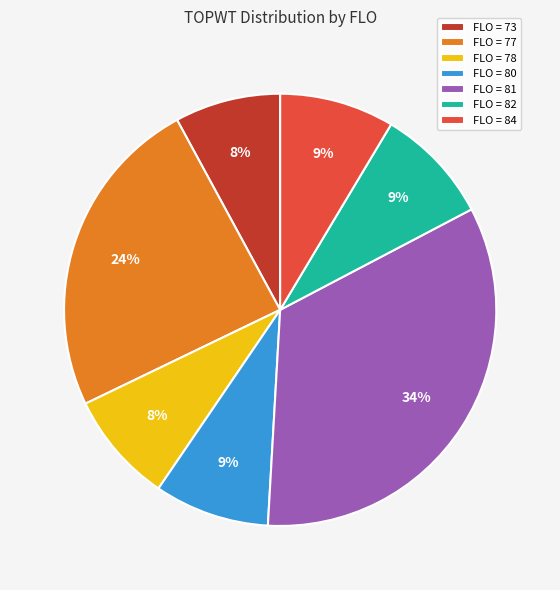

To the nearest percent, what percentage of the pie is FLO = 73?

8%